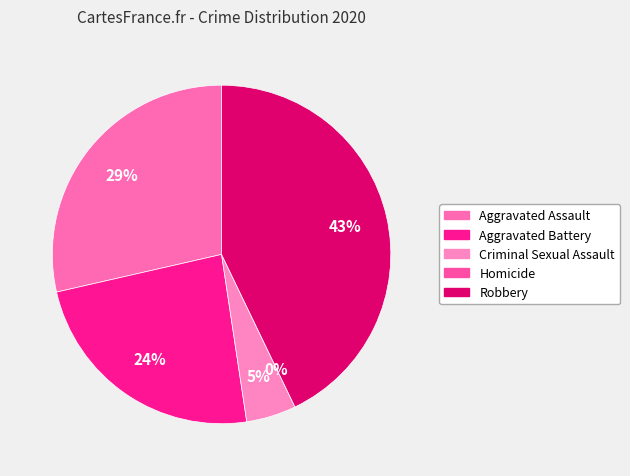

Is it true that Criminal Sexual Assault is 17% of the pie?

False